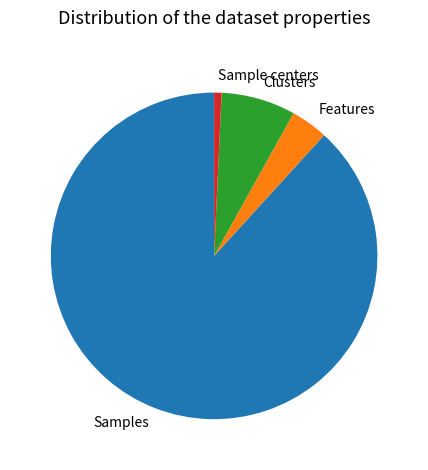

What is the ratio of the value at Features to the value at Clusters?

0.5